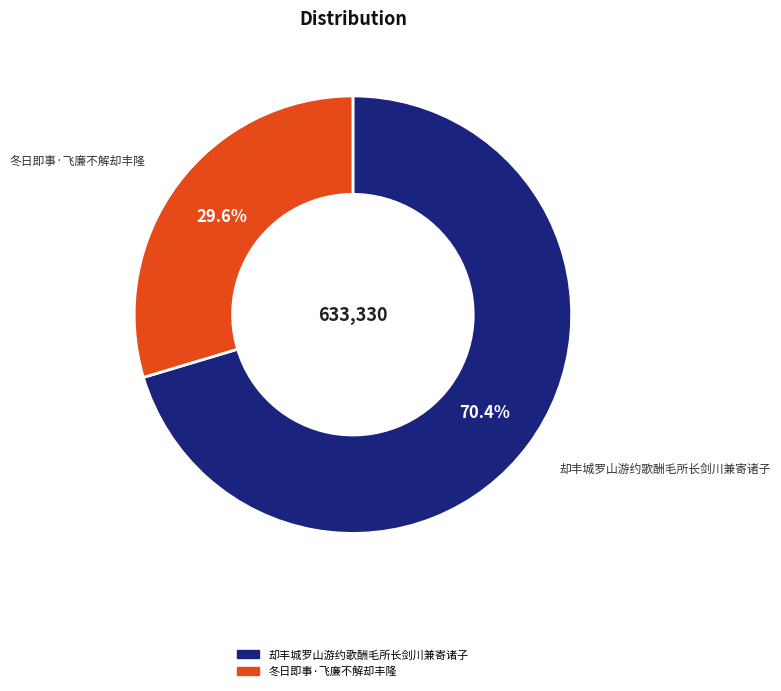

Is there a majority slice in this chart?

Yes